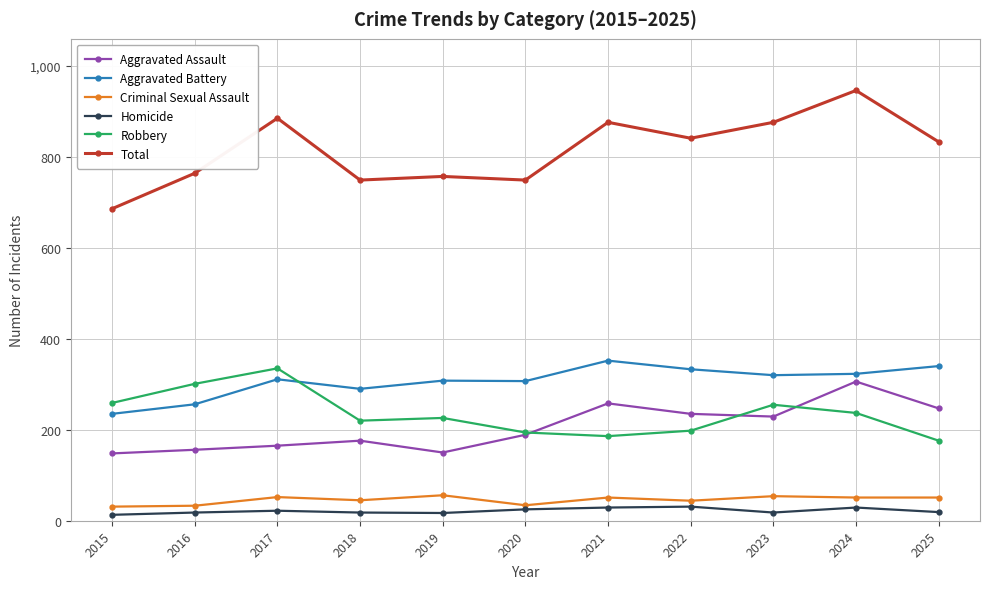

How many distinct data groups are displayed?

6